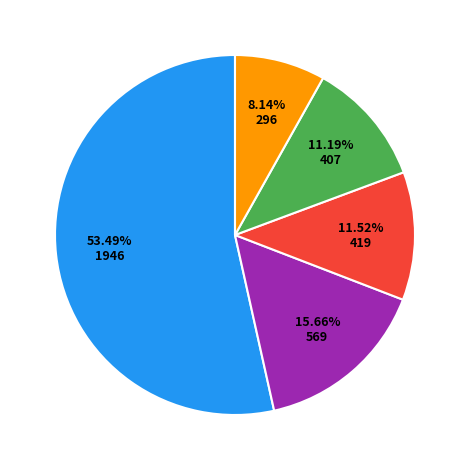

Is there a majority slice in this chart?

Yes